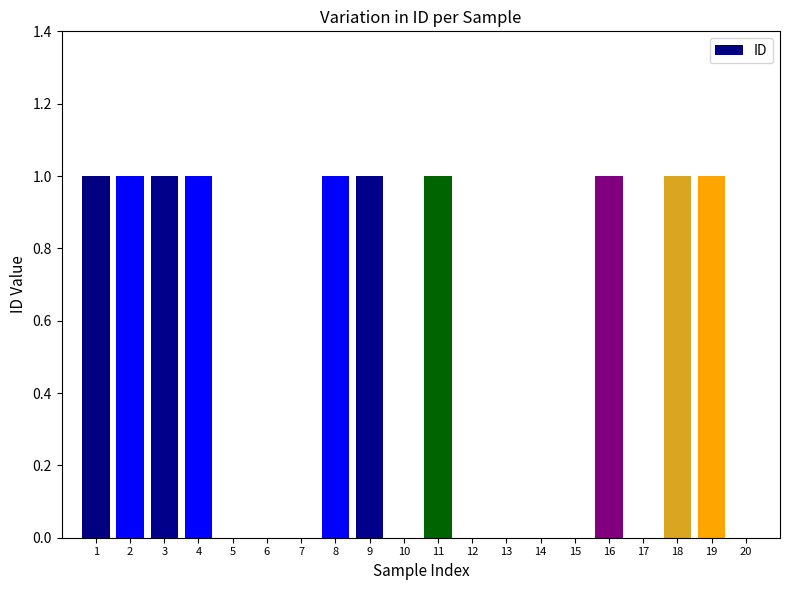

How many categories are shown in the chart?

20